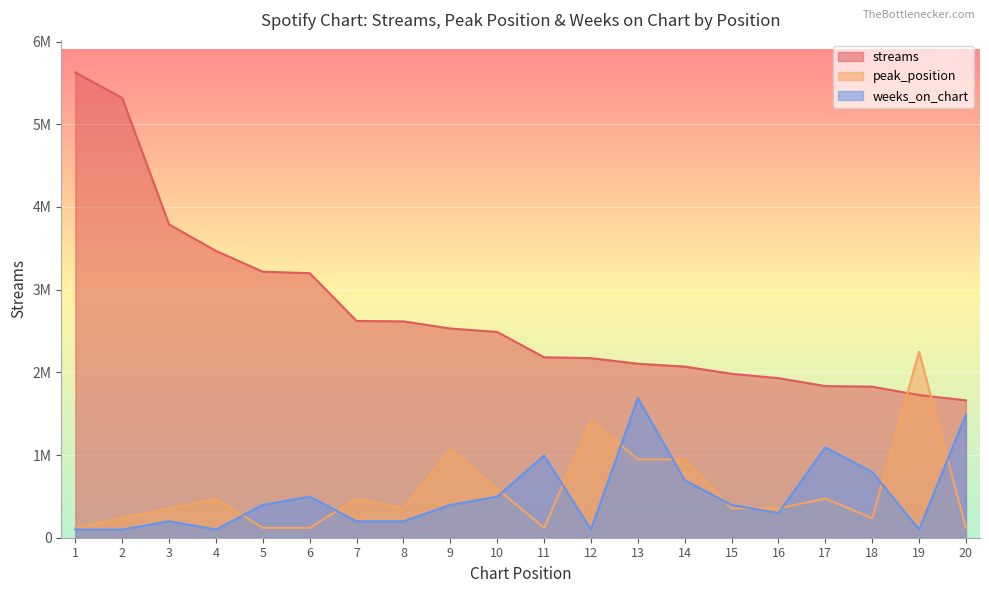

How many data points in weeks_on_chart are above 397142?

11